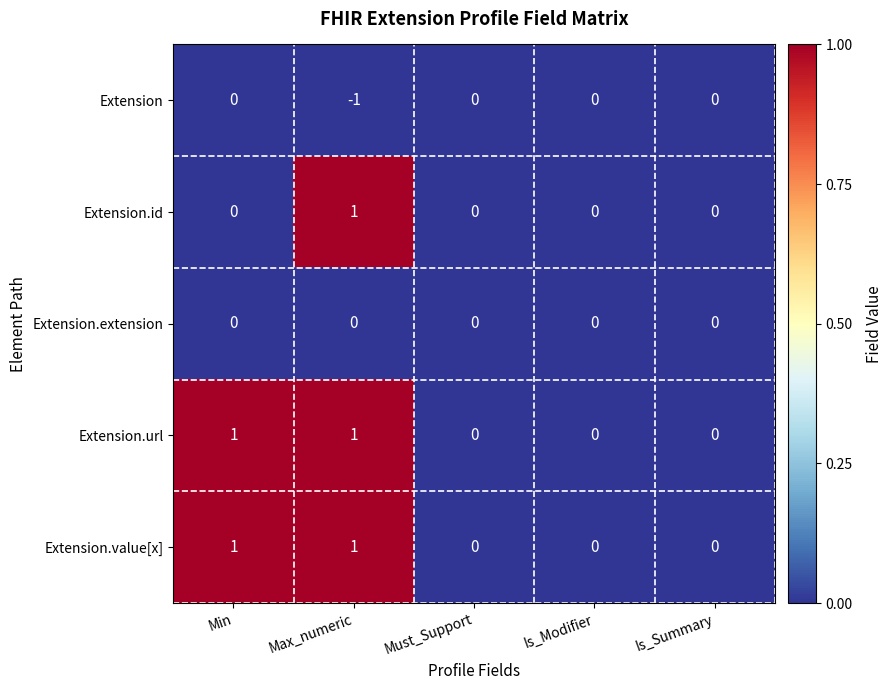

What is the total value across all series at Min?

2